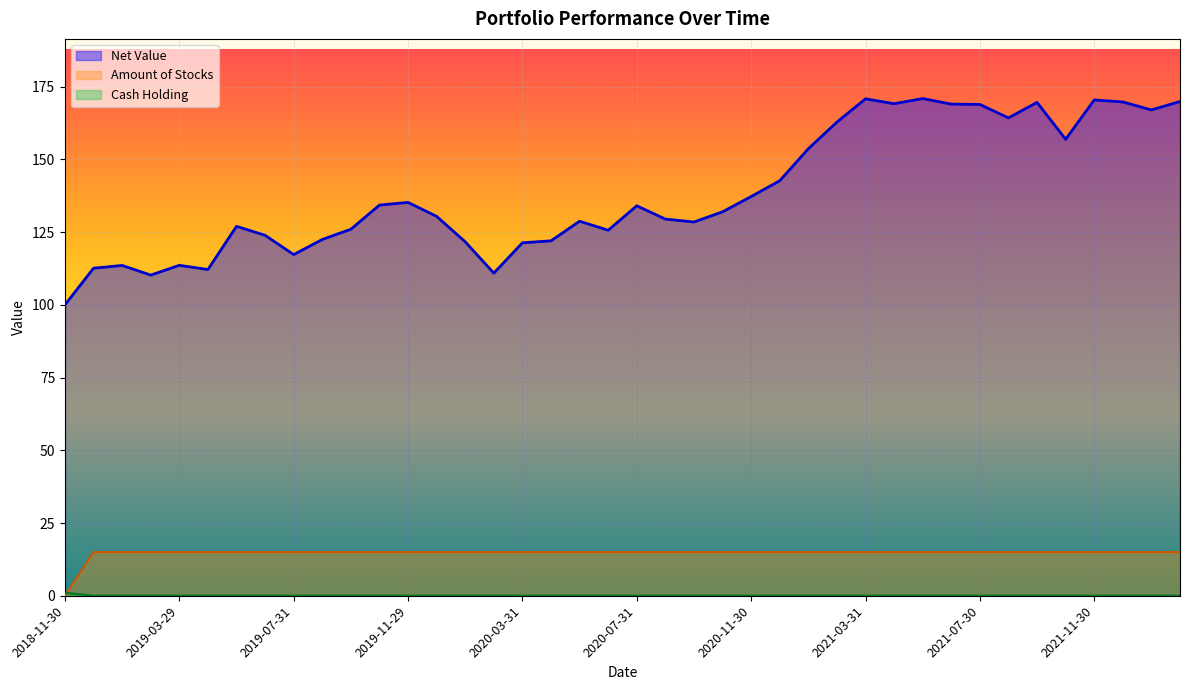

True or false: Cash Holding and Net Value intersect in this chart.

False